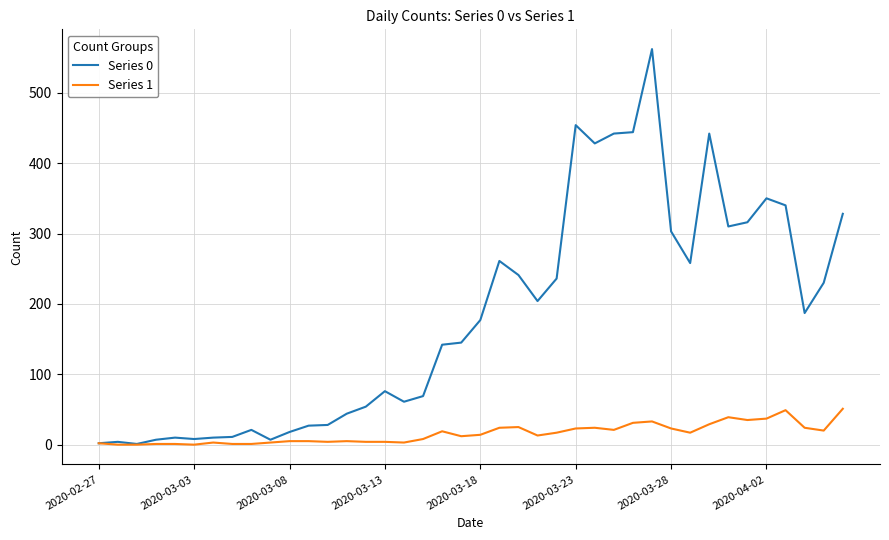

What is the difference between the maximum and minimum values in the Series 1 series?

51